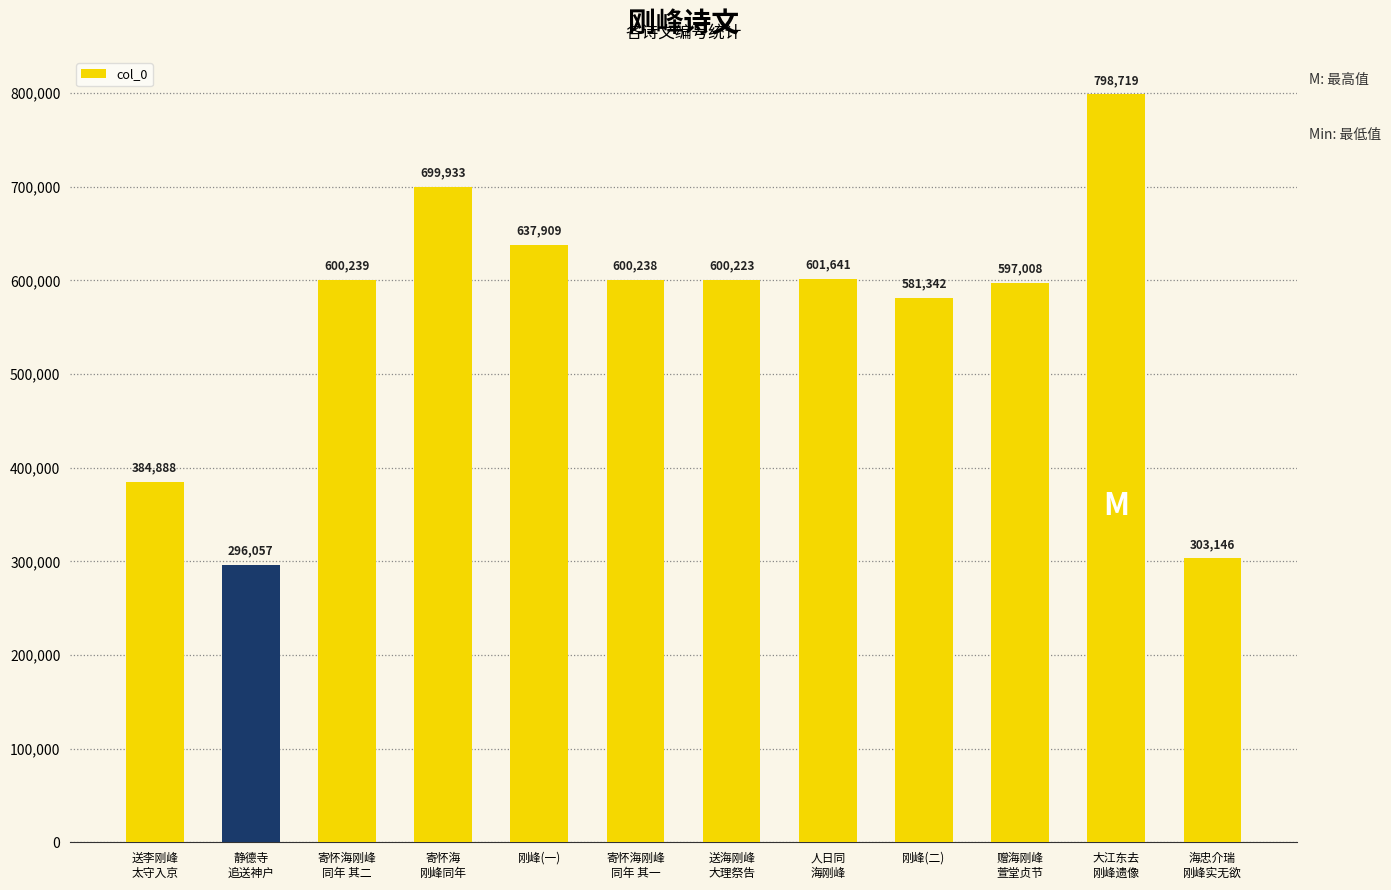

Is it true that the value at 大江东去
刚峰遗像 is 798719?

True